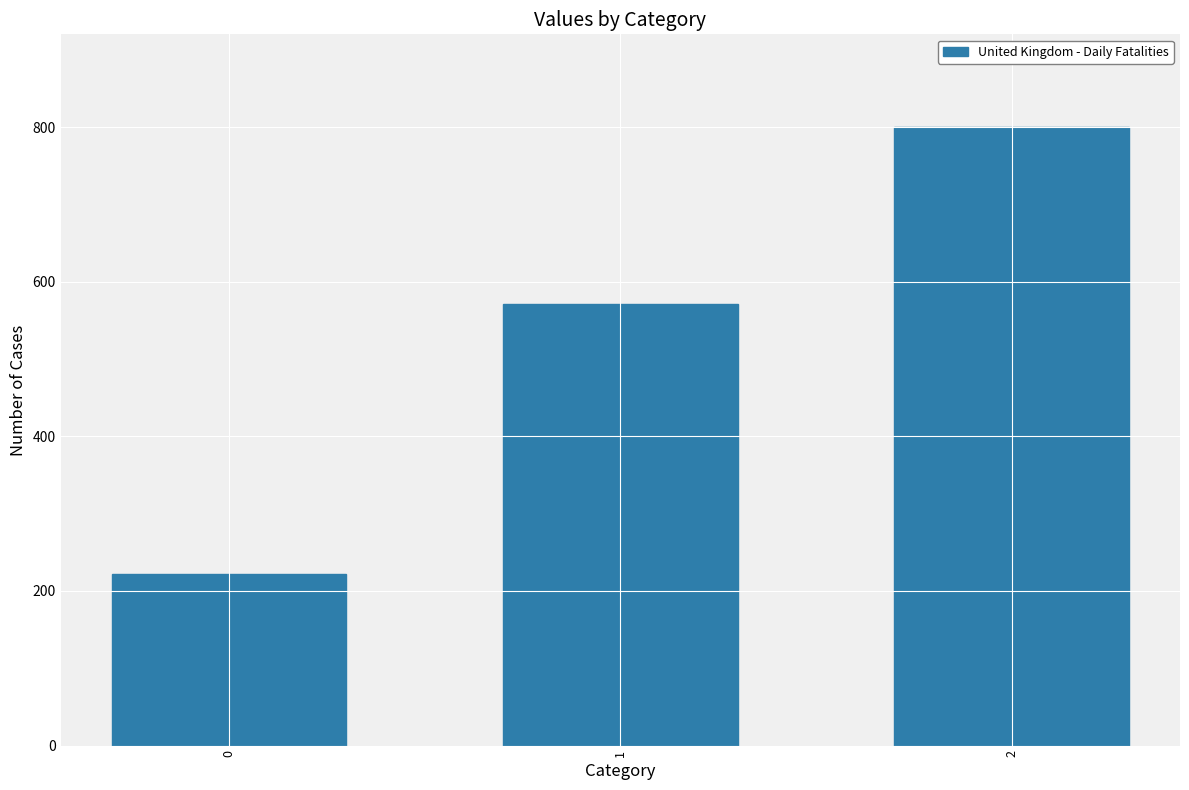

List the labels in order of value, largest first.

2, 1, 0